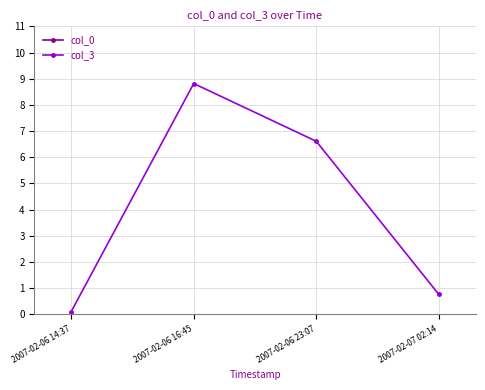

List the series in order of their overall mean, highest first.

col_0, col_3